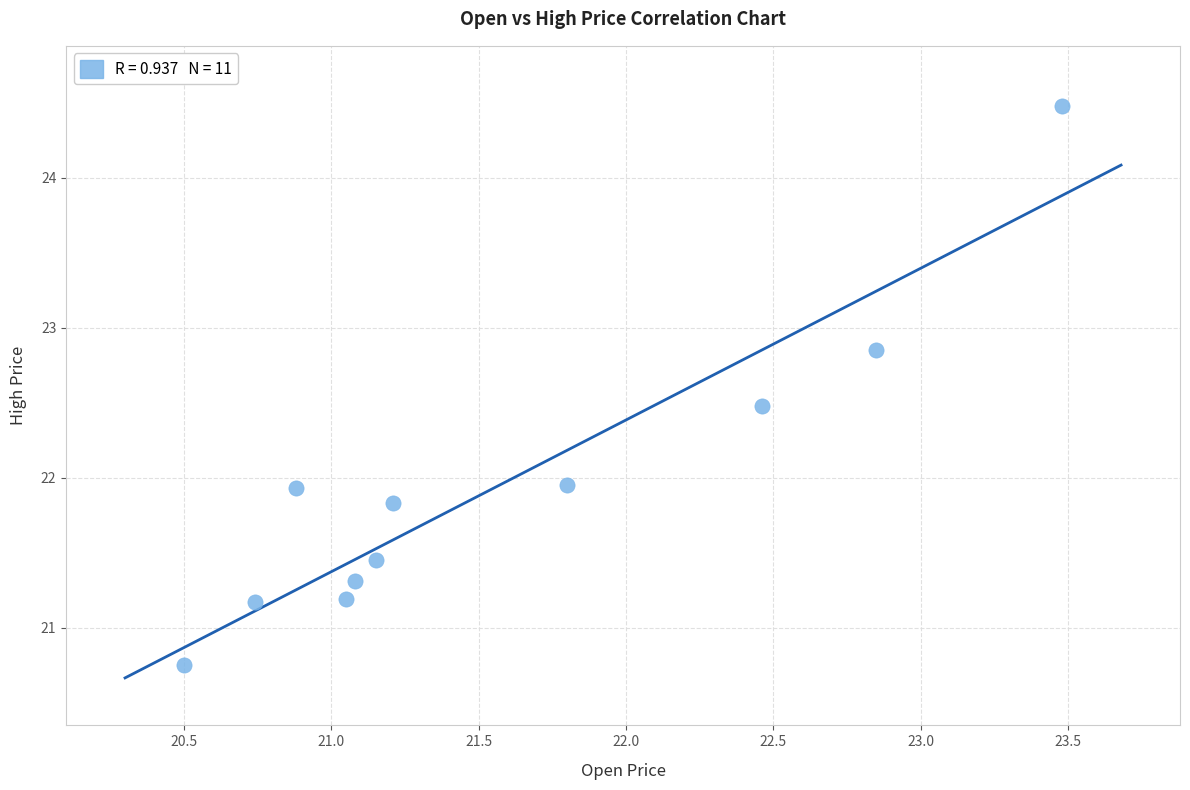

What is the range of Y values (max minus min)?

3.7